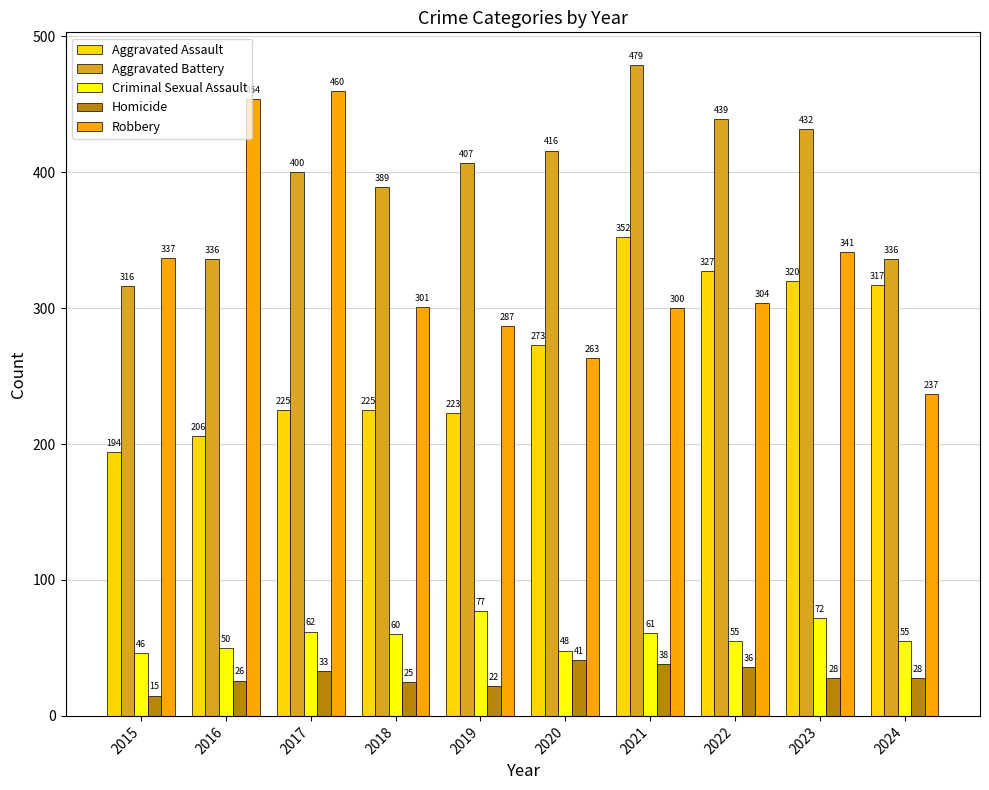

Rank the series at 2024 from lowest to highest value.

Homicide, Criminal Sexual Assault, Robbery, Aggravated Assault, Aggravated Battery